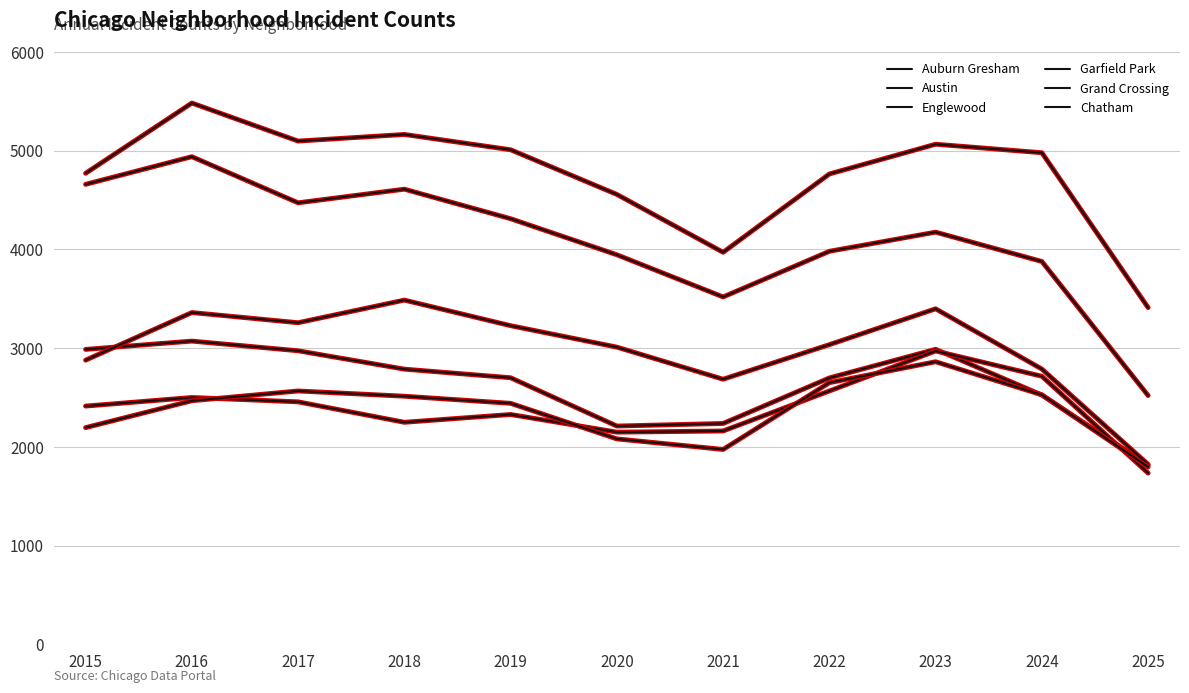

How many values in the Auburn Gresham series are below 2700?

5